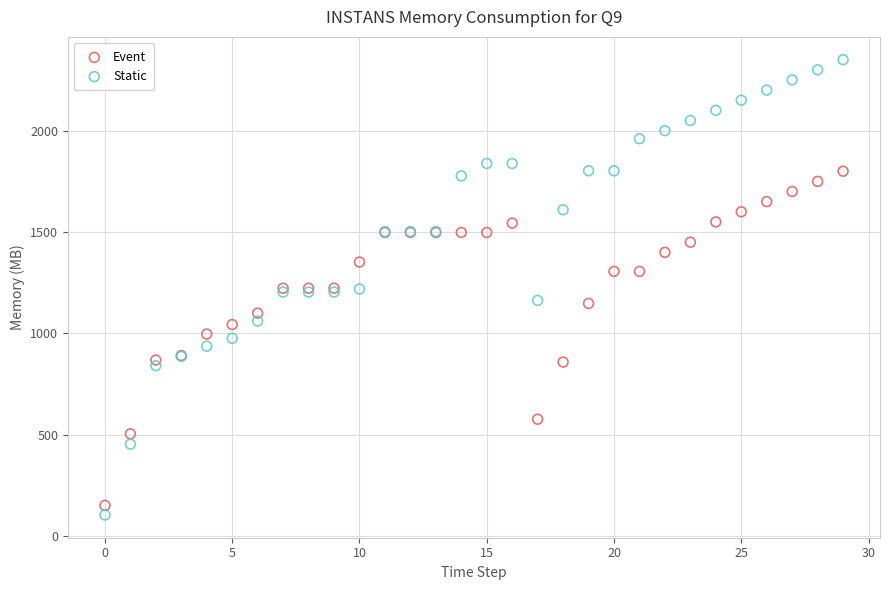

Which series reaches the maximum Y coordinate?

Static